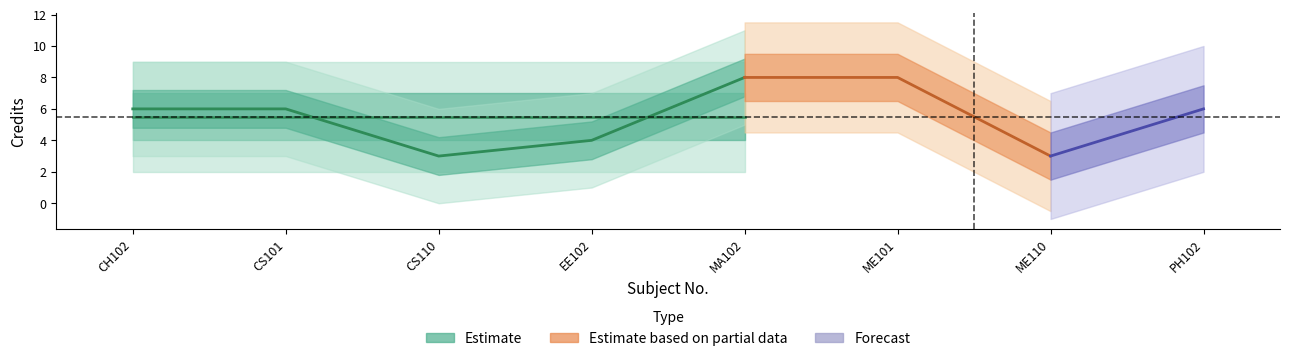

What is the label of the 7th point from the right?

CS101